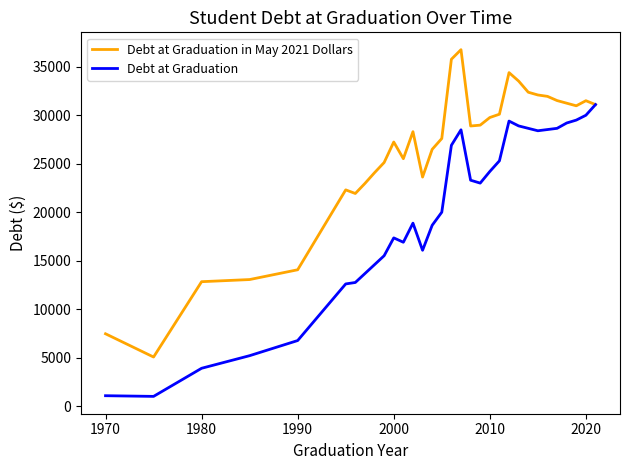

What is the lowest value of the Debt at Graduation in May 2021 Dollars series?

5060